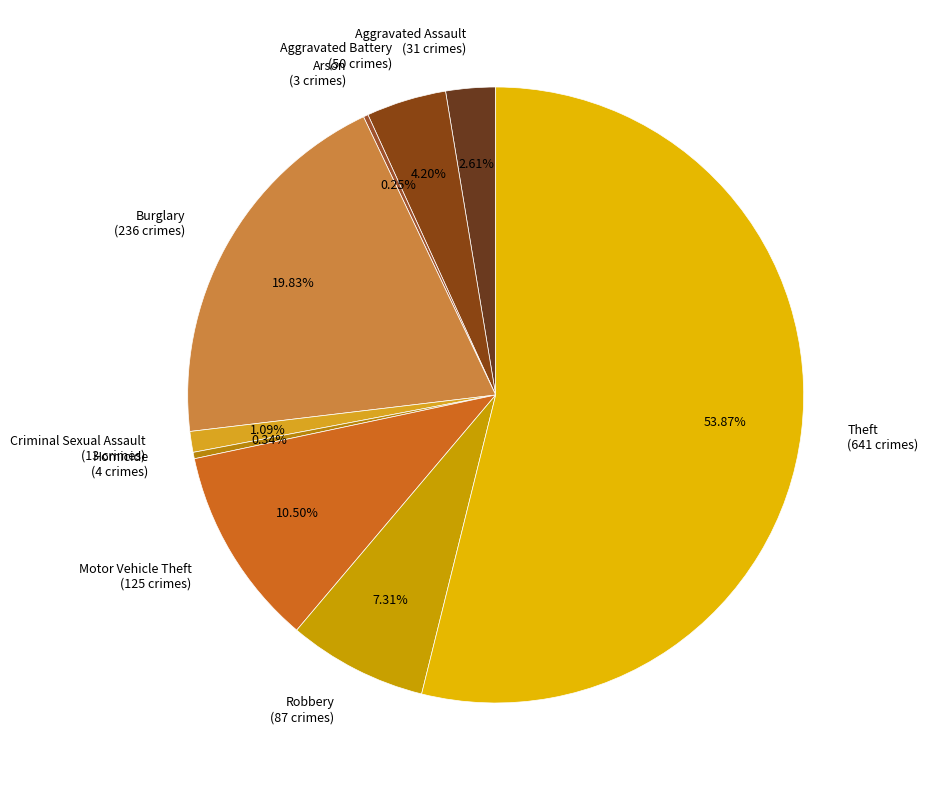

To the nearest percent, what is the difference between the largest and smallest slice percentages?

54%